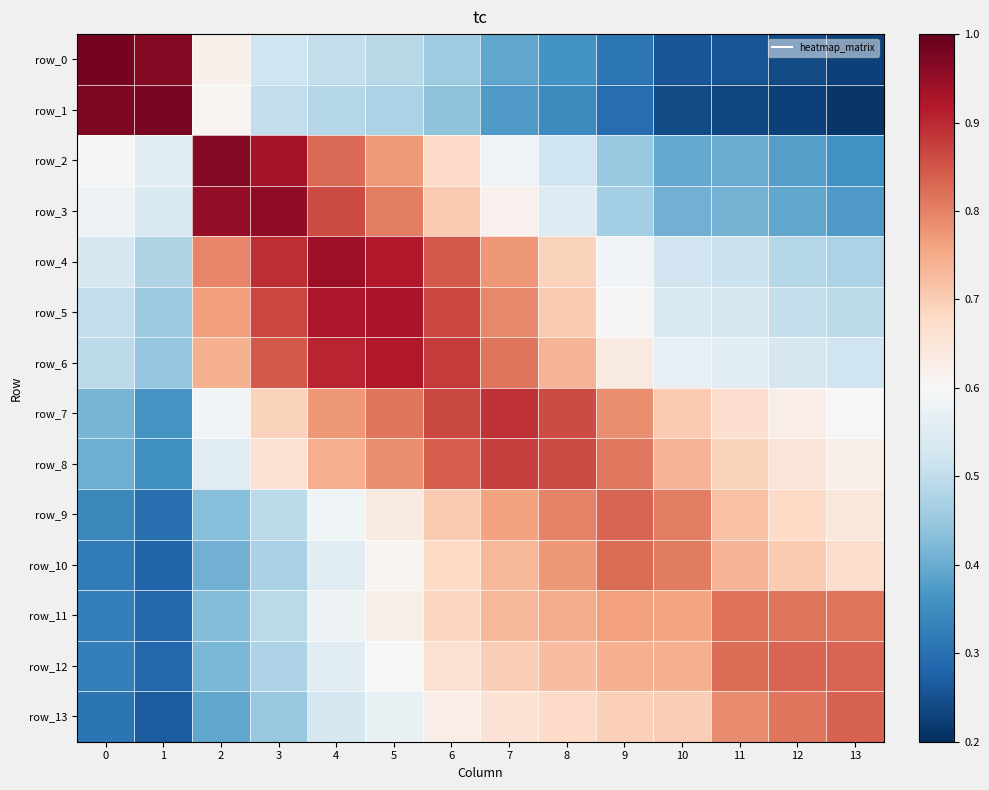

Reading left to right, extract all data points from this chart.

row_0: 0=1.0	1=1.0	2=0.6	3=0.5	4=0.5	5=0.5	6=0.5	7=0.4	8=0.4	9=0.3	10=0.3	11=0.3	12=0.2	13=0.2
row_1: 0=1.0	1=1.0	2=0.6	3=0.5	4=0.5	5=0.5	6=0.4	7=0.4	8=0.3	9=0.3	10=0.2	11=0.2	12=0.2	13=0.2
row_2: 0=0.6	1=0.6	2=1.0	3=0.9	4=0.8	5=0.8	6=0.7	7=0.6	8=0.5	9=0.4	10=0.4	11=0.4	12=0.4	13=0.4
row_3: 0=0.6	1=0.5	2=1.0	3=1.0	4=0.9	5=0.8	6=0.7	7=0.6	8=0.5	9=0.5	10=0.4	11=0.4	12=0.4	13=0.4
row_4: 0=0.5	1=0.5	2=0.8	3=0.9	4=0.9	5=0.9	6=0.8	7=0.8	8=0.7	9=0.6	10=0.5	11=0.5	12=0.5	13=0.5
row_5: 0=0.5	1=0.5	2=0.8	3=0.9	4=0.9	5=0.9	6=0.9	7=0.8	8=0.7	9=0.6	10=0.5	11=0.5	12=0.5	13=0.5
row_6: 0=0.5	1=0.4	2=0.7	3=0.8	4=0.9	5=0.9	6=0.9	7=0.8	8=0.7	9=0.6	10=0.6	11=0.6	12=0.5	13=0.5
row_7: 0=0.4	1=0.4	2=0.6	3=0.7	4=0.8	5=0.8	6=0.9	7=0.9	8=0.9	9=0.8	10=0.7	11=0.7	12=0.6	13=0.6
row_8: 0=0.4	1=0.4	2=0.6	3=0.7	4=0.7	5=0.8	6=0.8	7=0.9	8=0.9	9=0.8	10=0.7	11=0.7	12=0.7	13=0.6
row_9: 0=0.3	1=0.3	2=0.4	3=0.5	4=0.6	5=0.6	6=0.7	7=0.8	8=0.8	9=0.8	10=0.8	11=0.7	12=0.7	13=0.6
row_10: 0=0.3	1=0.3	2=0.4	3=0.5	4=0.6	5=0.6	6=0.7	7=0.7	8=0.8	9=0.8	10=0.8	11=0.7	12=0.7	13=0.7
row_11: 0=0.3	1=0.3	2=0.4	3=0.5	4=0.6	5=0.6	6=0.7	7=0.7	8=0.7	9=0.8	10=0.8	11=0.8	12=0.8	13=0.8
row_12: 0=0.3	1=0.3	2=0.4	3=0.5	4=0.6	5=0.6	6=0.7	7=0.7	8=0.7	9=0.7	10=0.7	11=0.8	12=0.8	13=0.8
row_13: 0=0.3	1=0.3	2=0.4	3=0.4	4=0.5	5=0.6	6=0.6	7=0.7	8=0.7	9=0.7	10=0.7	11=0.8	12=0.8	13=0.8